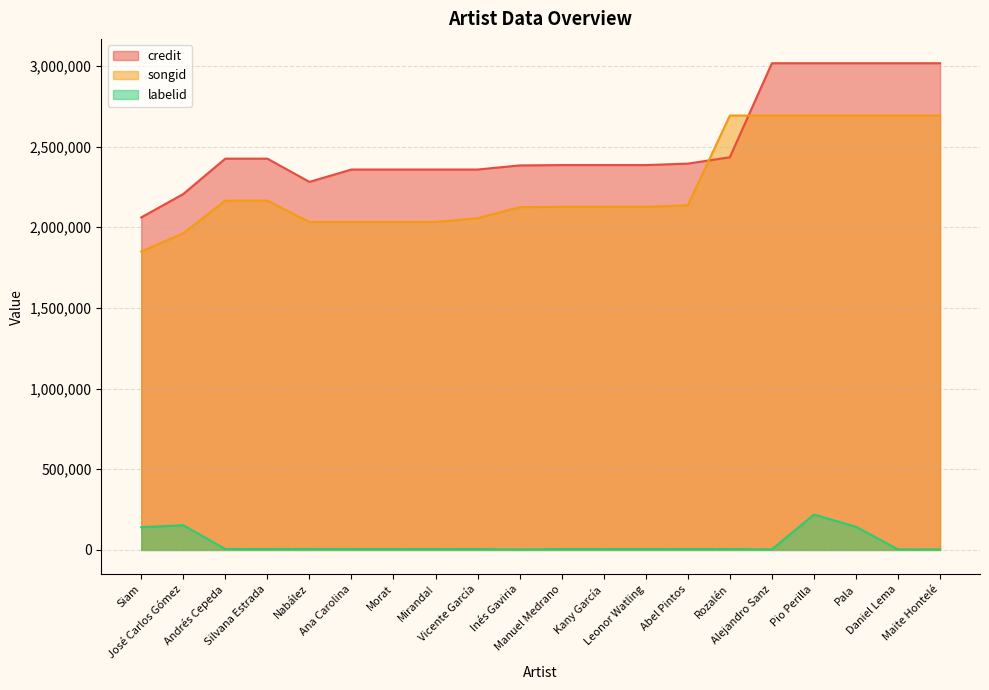

How many lines are shown in the chart?

3